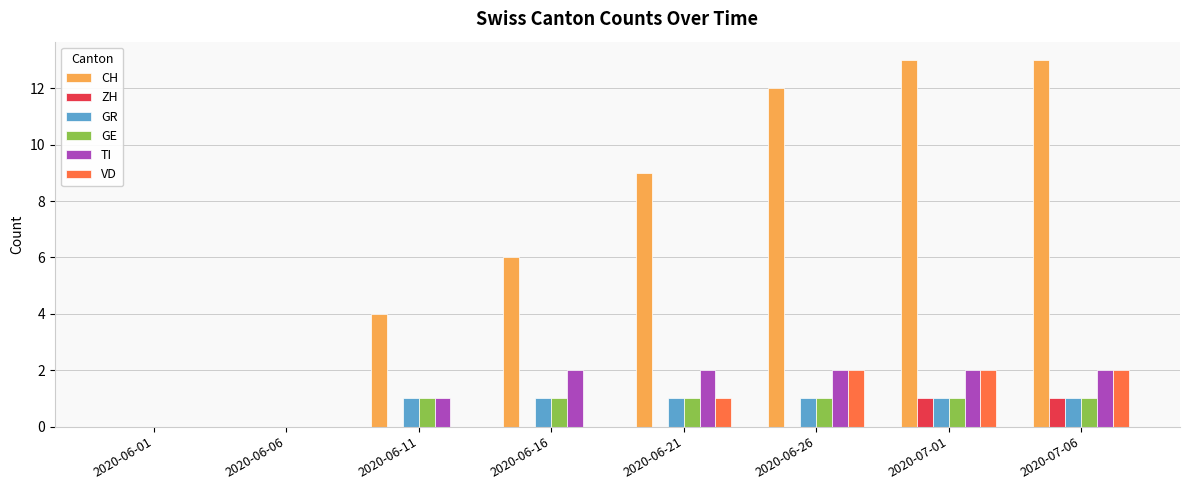

What is the sum of the CH values at 2020-06-11 and 2020-06-16?

10